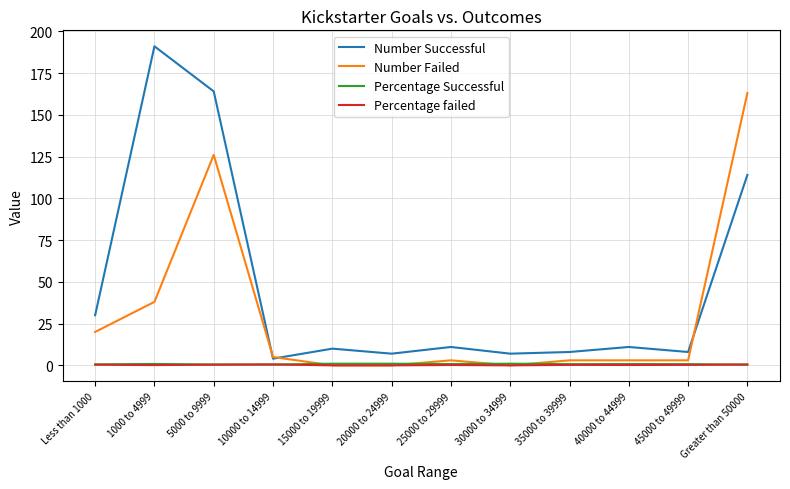

What position from the right is 1000 to 4999?

11